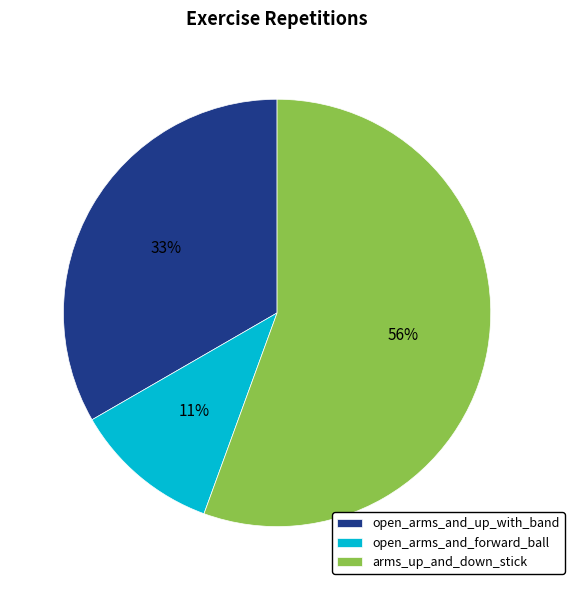

Combined, do open_arms_and_forward_ball and open_arms_and_up_with_band account for over 50%?

No